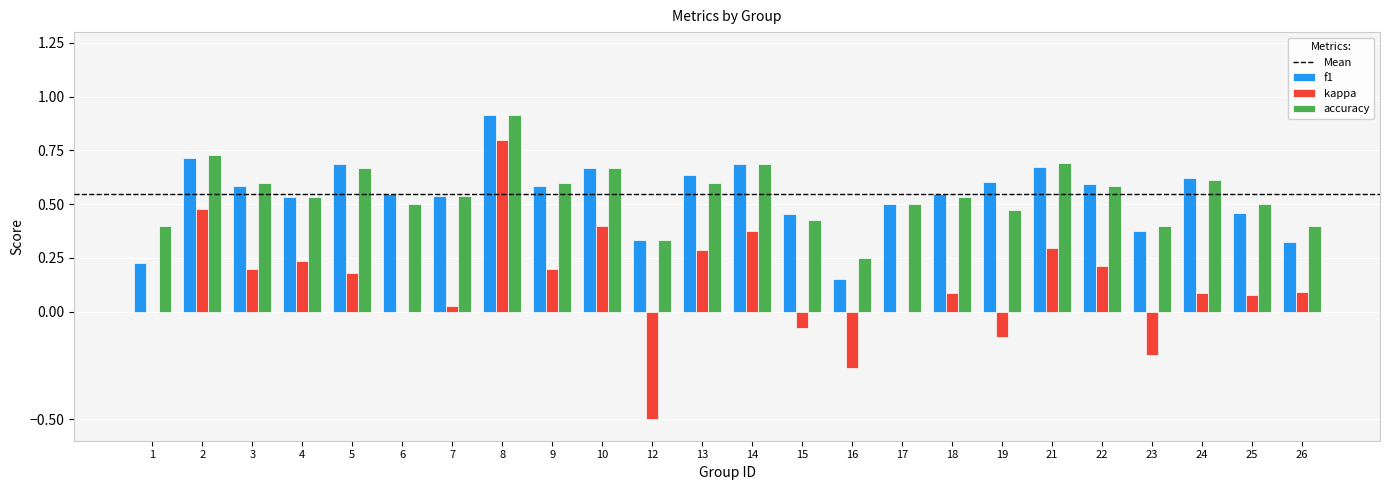

What is the sum of all kappa values?

2.9